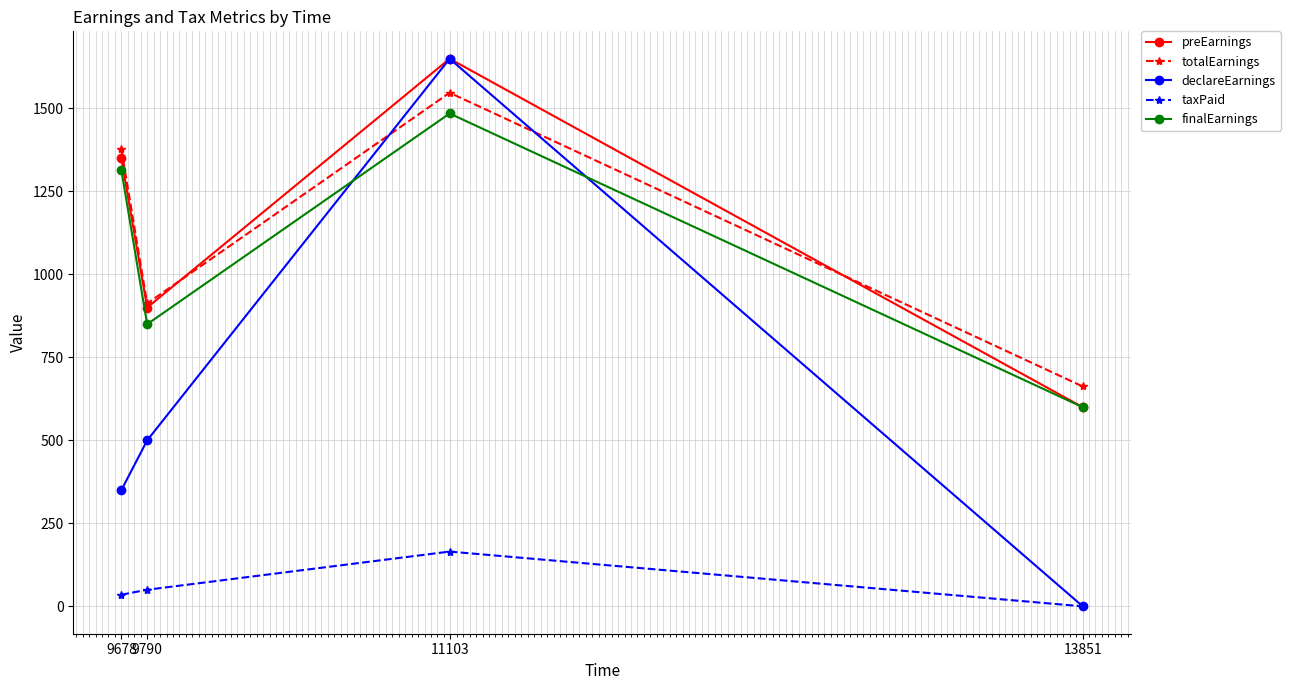

At how many categories does at least one series exceed 1305?

2